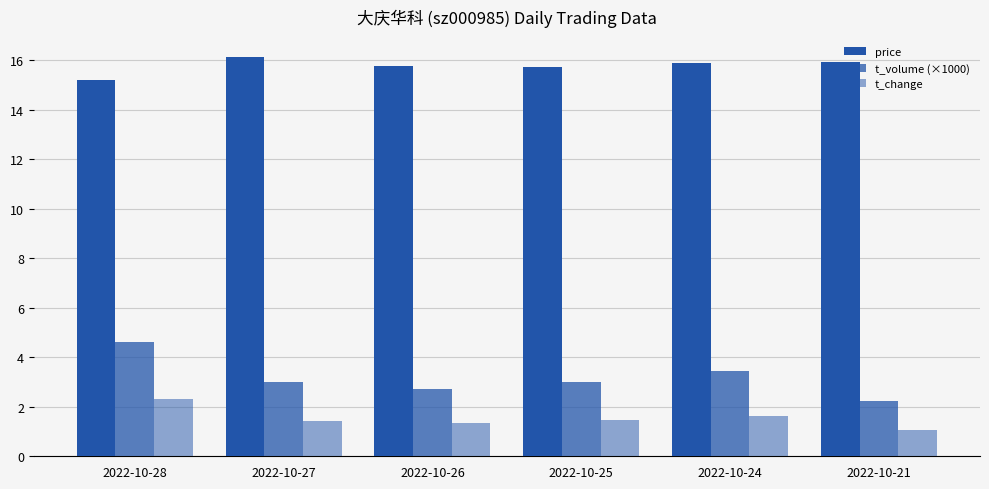

How many bars are there in each group?

3